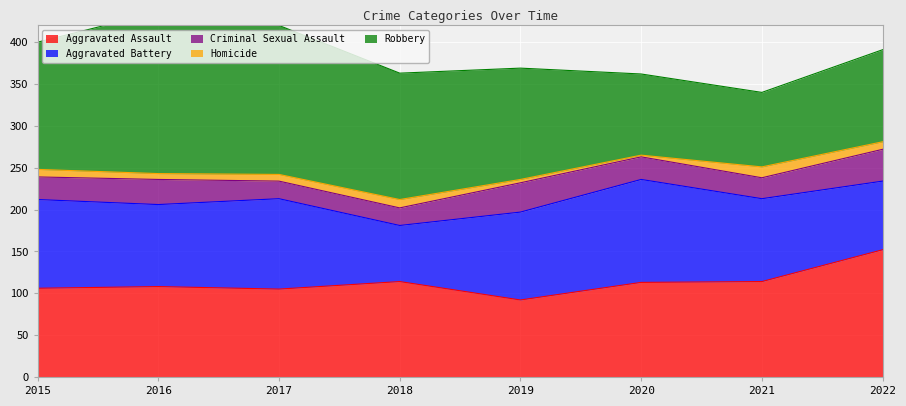

At which label is Aggravated Assault closest to 122?

2018